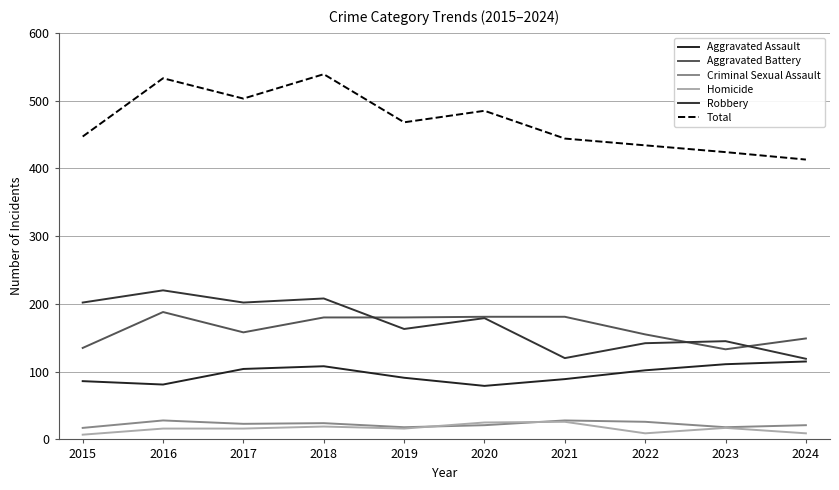

What is the value of the Robbery point at the 8th from the left?

142